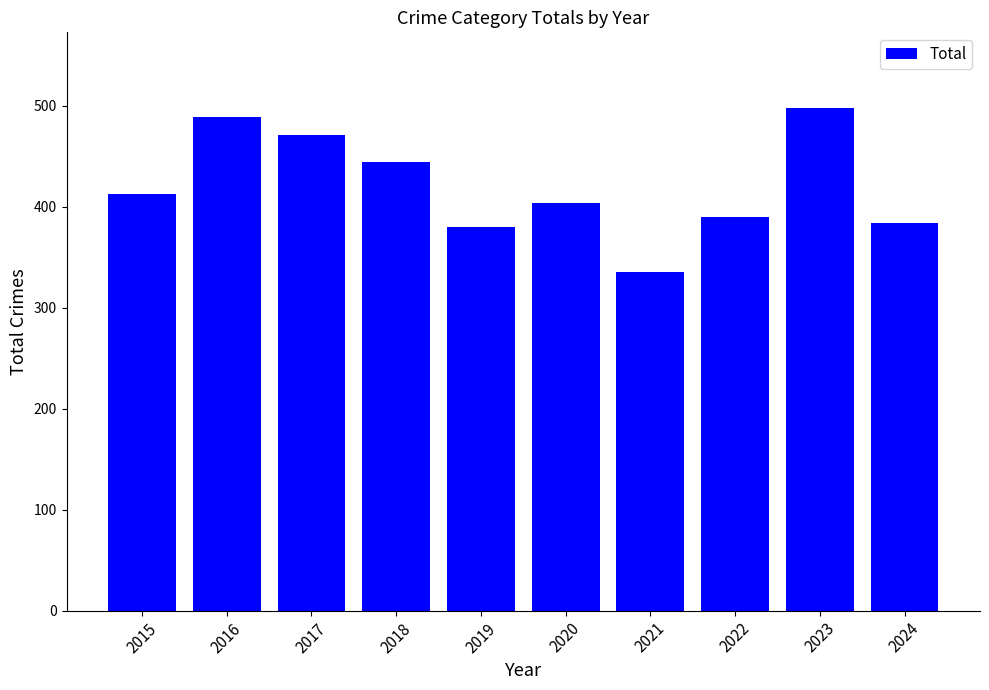

What is the sum of the values at 2023 and 2024?

882